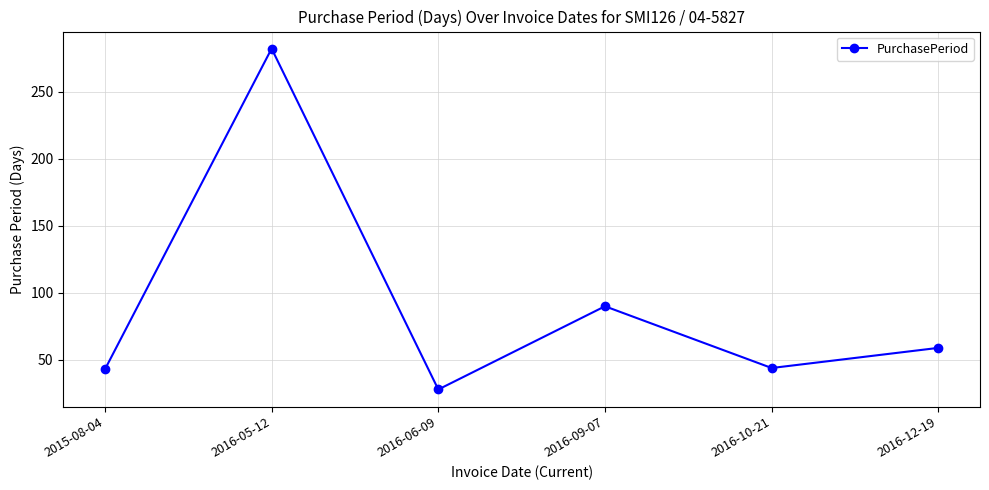

Which category has the highest value across all series?

2016-05-12